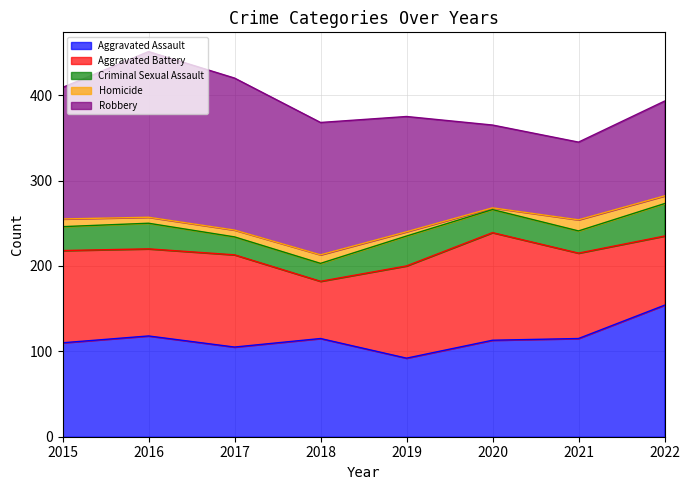

Which category has the lowest value in the Homicide series?

2020